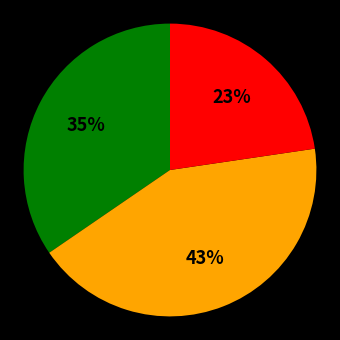

To the nearest percent, what is the difference between the largest and smallest slice percentages?

20%